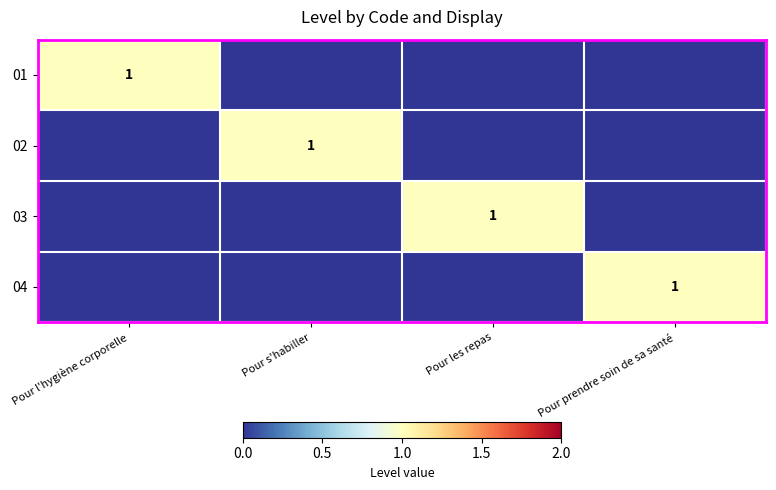

Is it true that 04 equals 0 at Pour les repas?

False